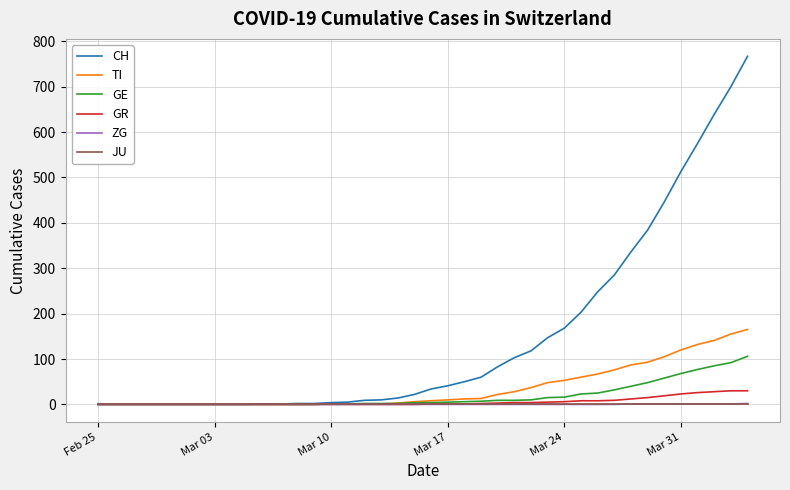

What is the average value of the TI series?

36